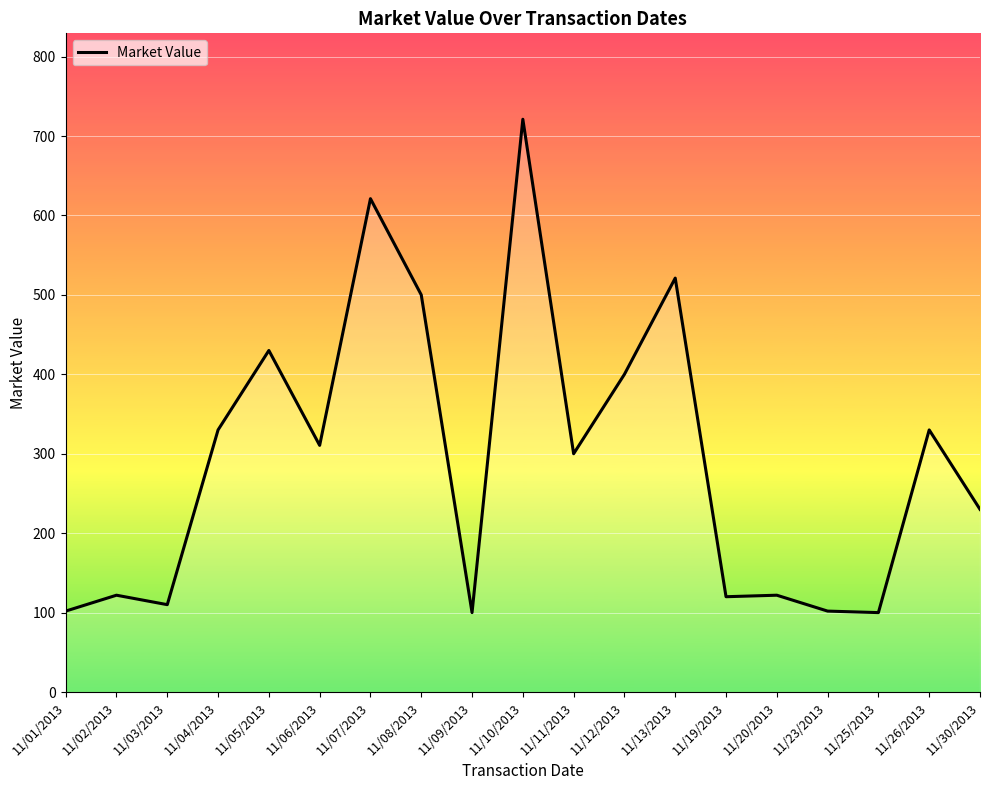

What is the difference between the maximum and minimum values?

621.1